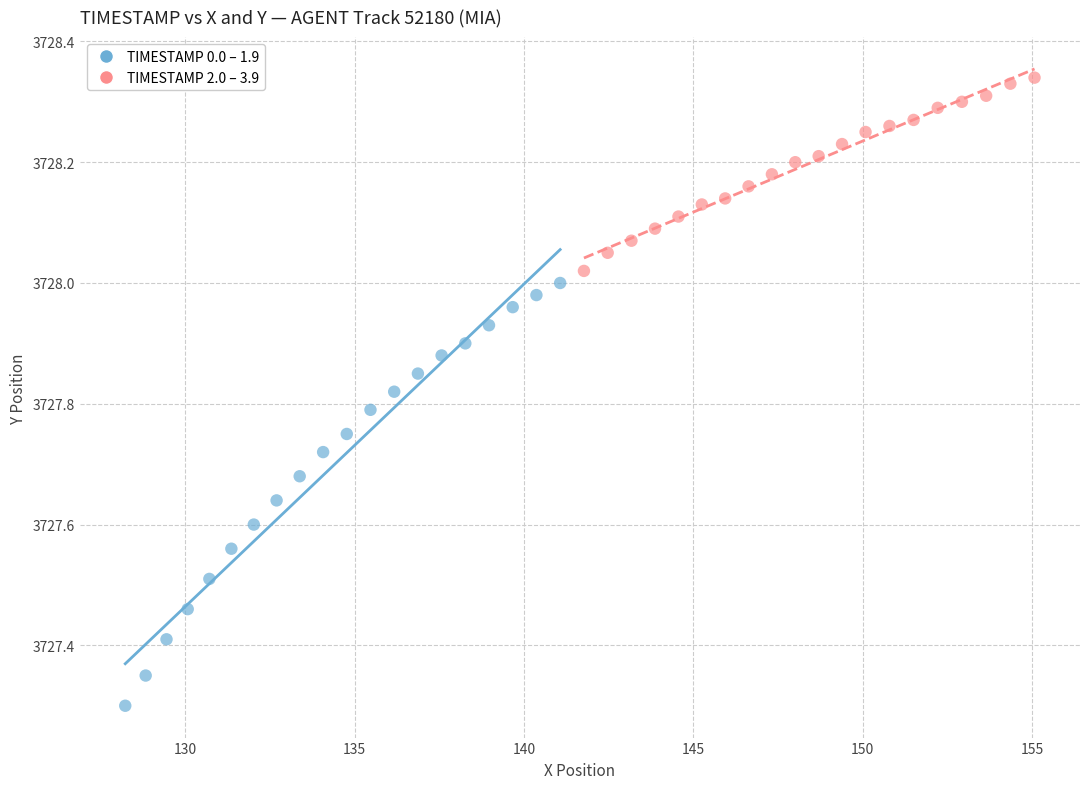

Which series contains the lowest Y value?

TIMESTAMP 0.0 – 1.9